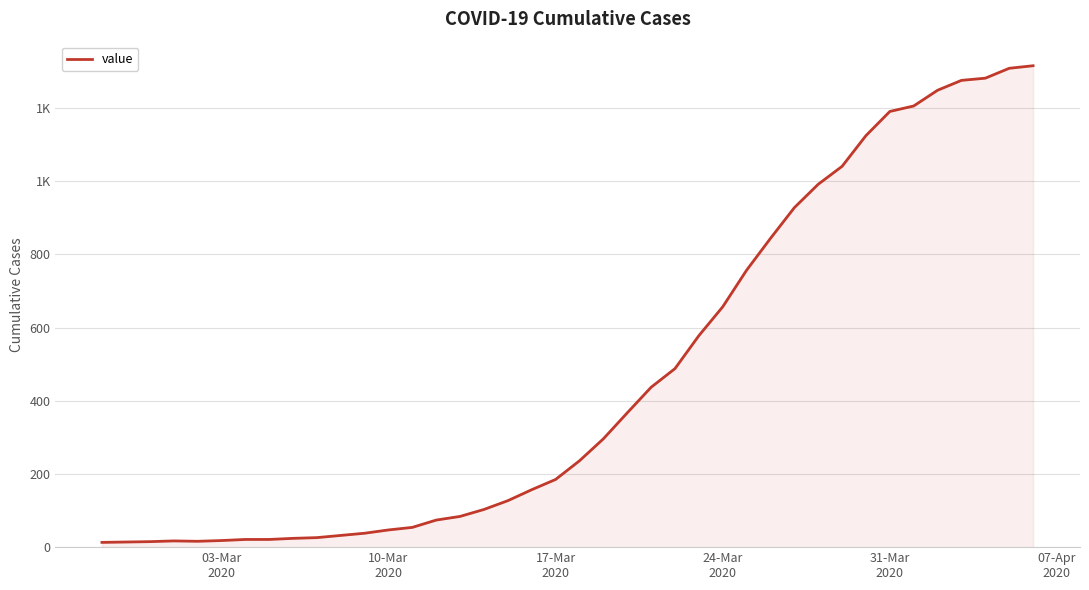

Does the chart display data point markers on the line(s)?

No